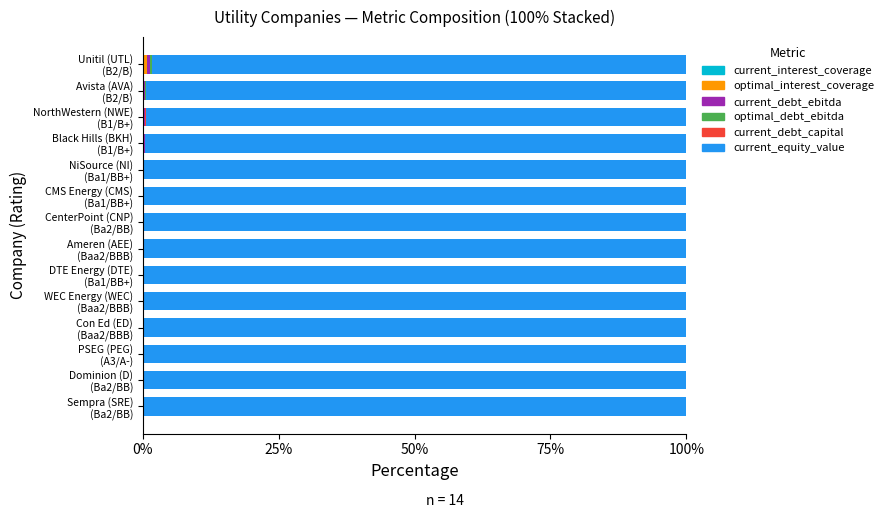

At how many categories does at least one series exceed 0?

14